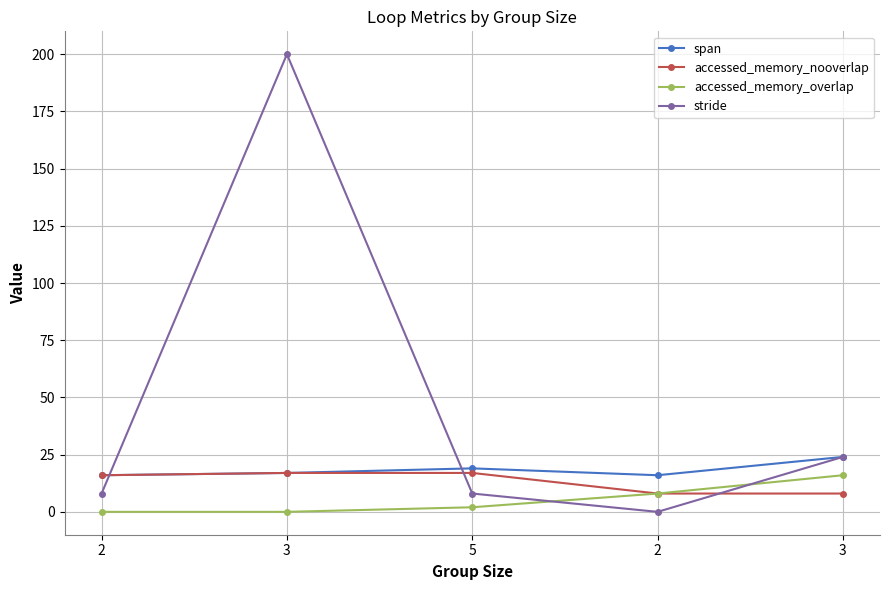

What are all the series names shown in the legend?

span, accessed_memory_nooverlap, accessed_memory_overlap, stride